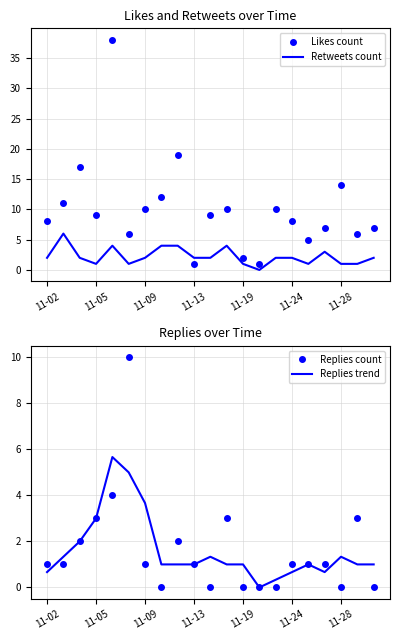

How many times do Retweets count and Likes count cross each other?

2